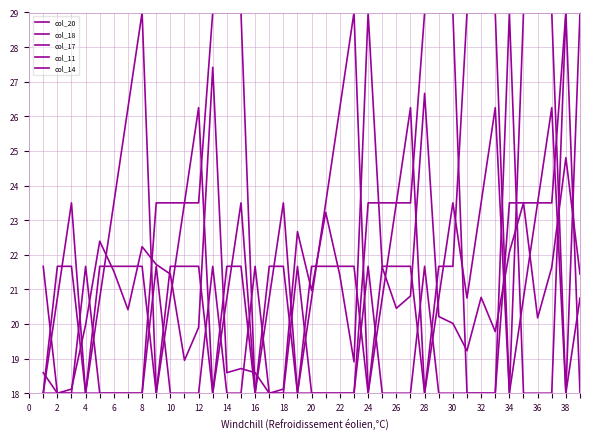

Is this an area chart (filled region under the line)?

No